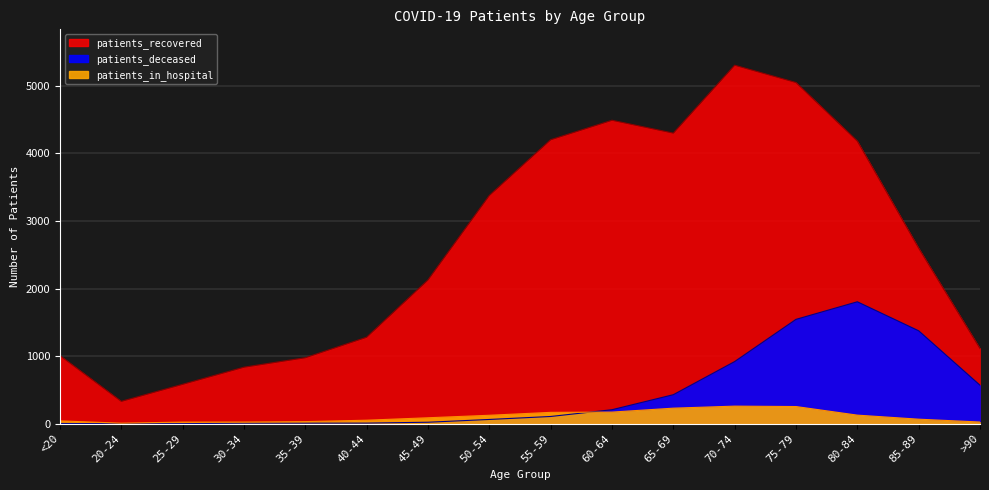

What are all the series names shown in the legend?

patients_recovered, patients_deceased, patients_in_hospital